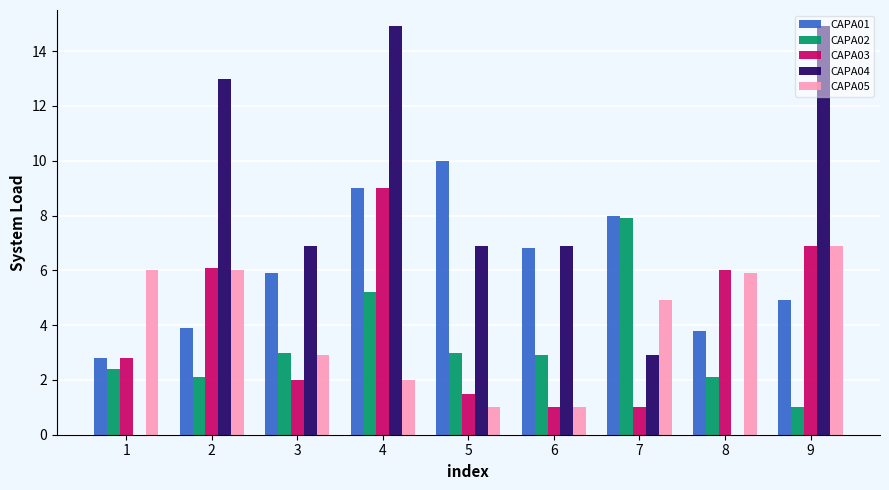

What is the difference between the CAPA02 values at 5 and 4?

2.2